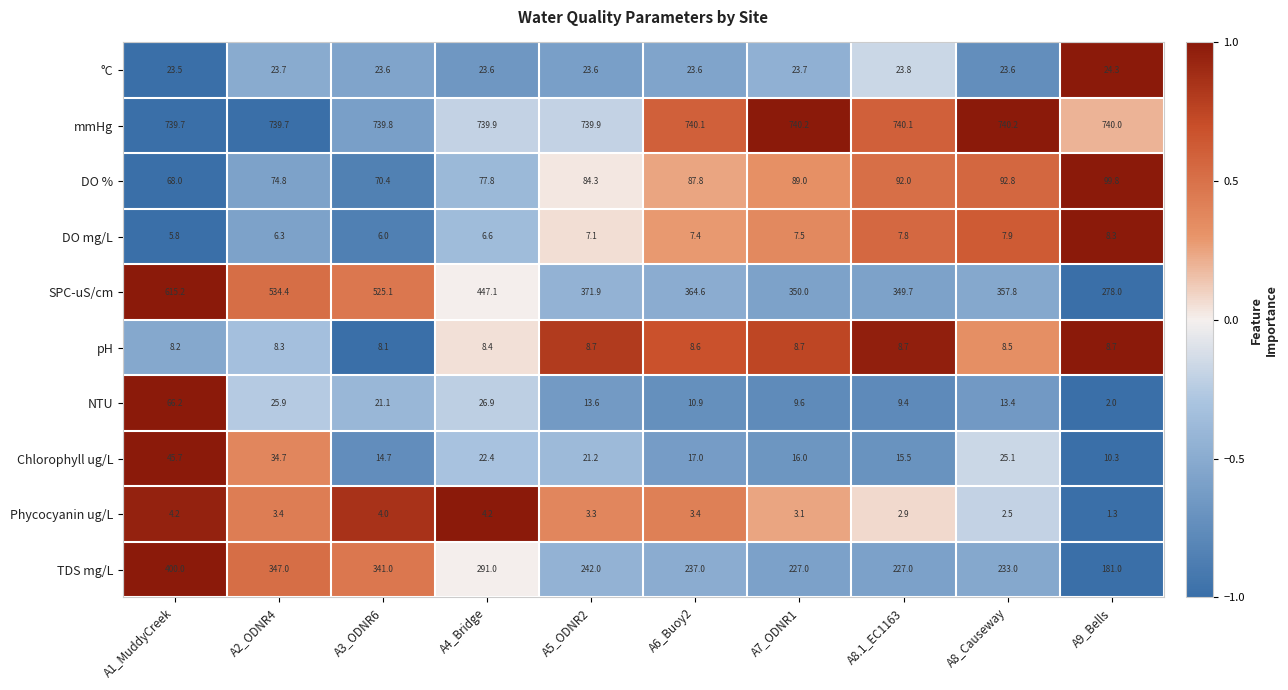

Which series has the widest spread of values?

SPC-uS/cm